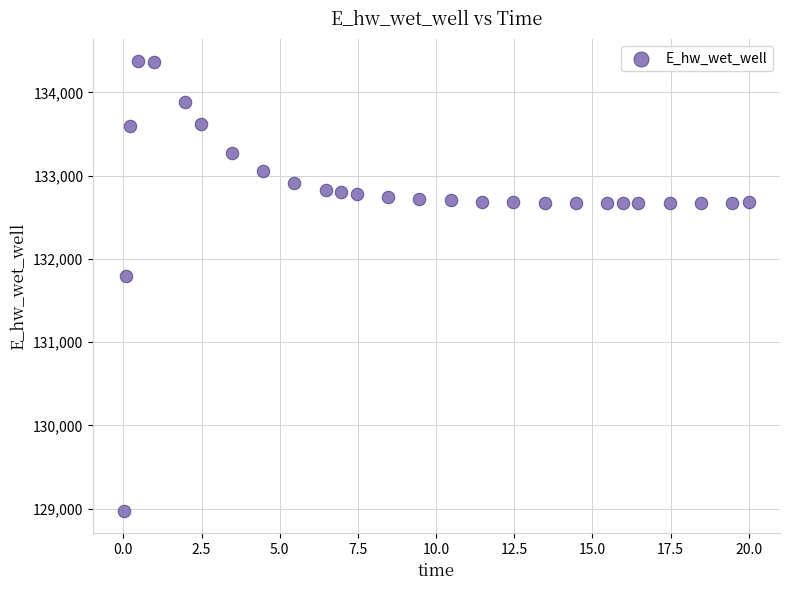

What Y value in the scatter plot is closest to 131674?

131790.9